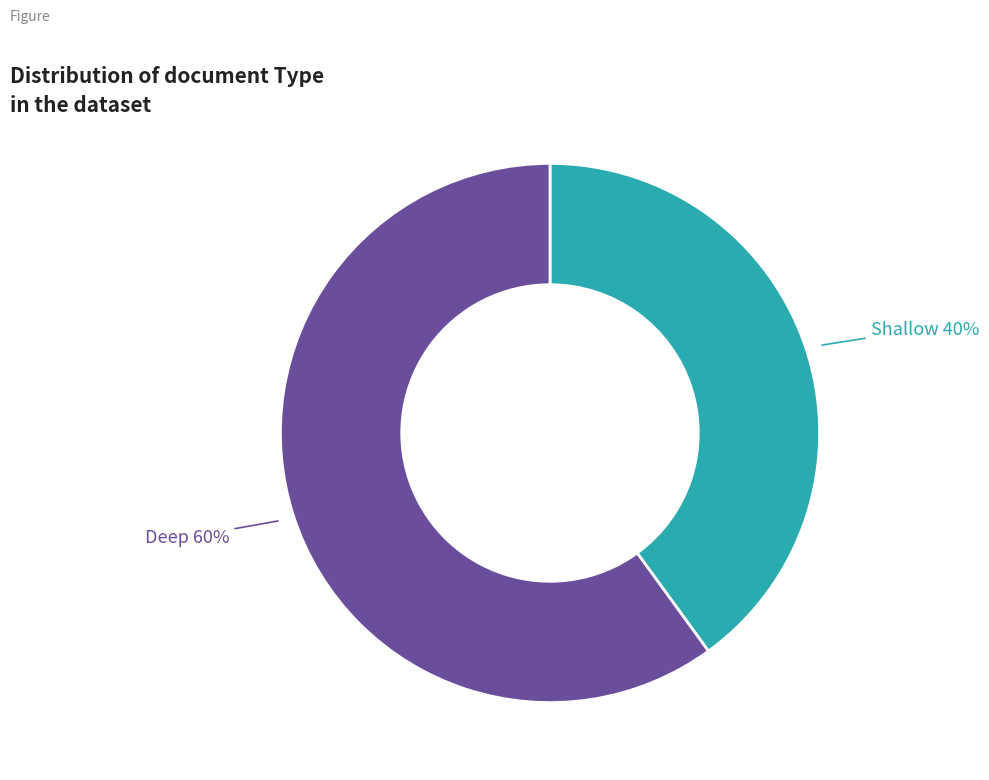

True or false: Deep accounts for 60% of the total.

True